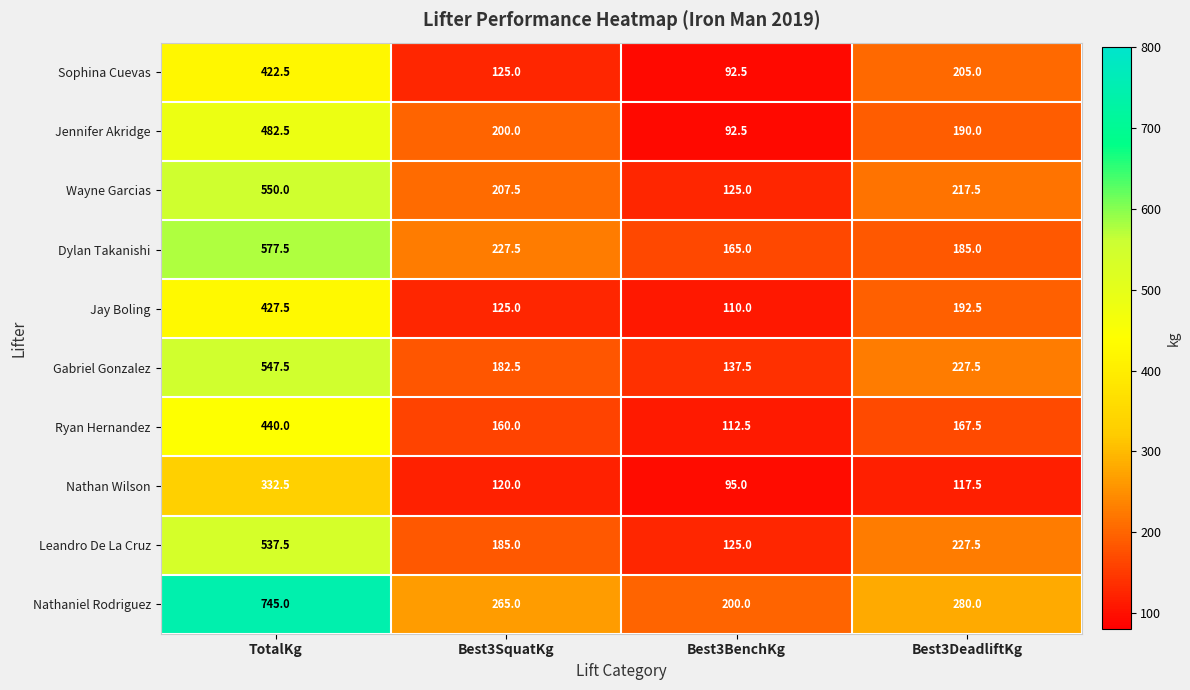

Which series has the widest spread of values?

Nathaniel Rodriguez